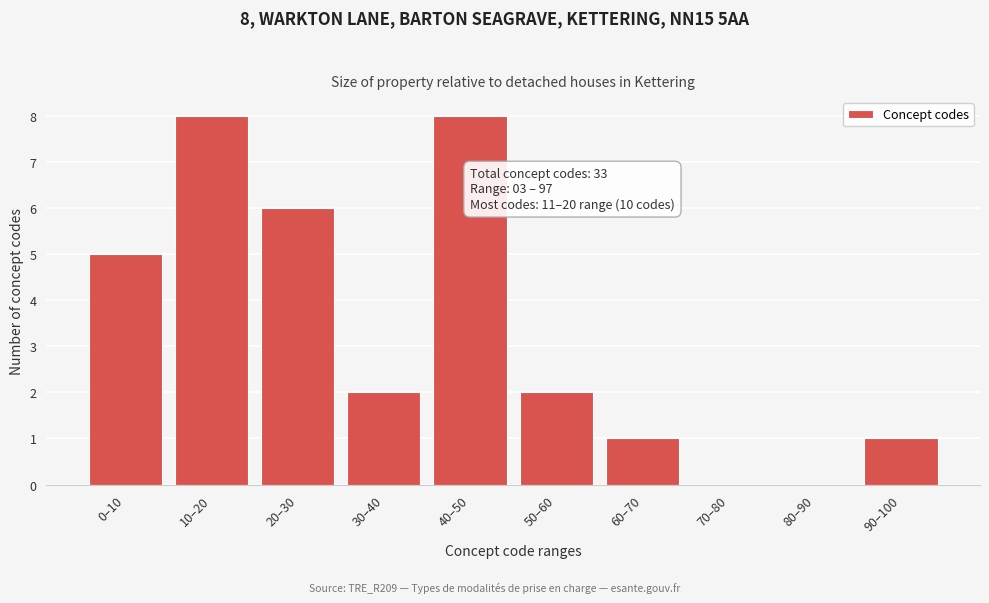

Reading right to left, what are all the values shown in this chart?

90–100=1	80–90=0	70–80=0	60–70=1	50–60=2	40–50=8	30–40=2	20–30=6	10–20=8	0–10=5